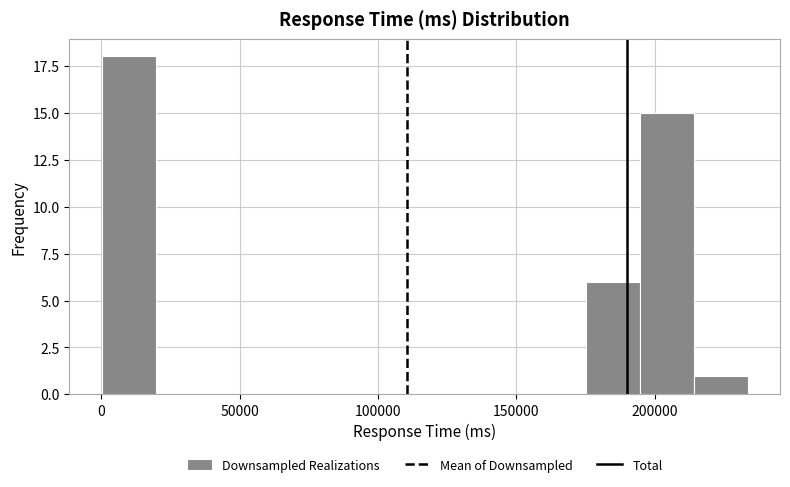

Read against the x-axis, roughly where is the centre of the tallest bar?

10000